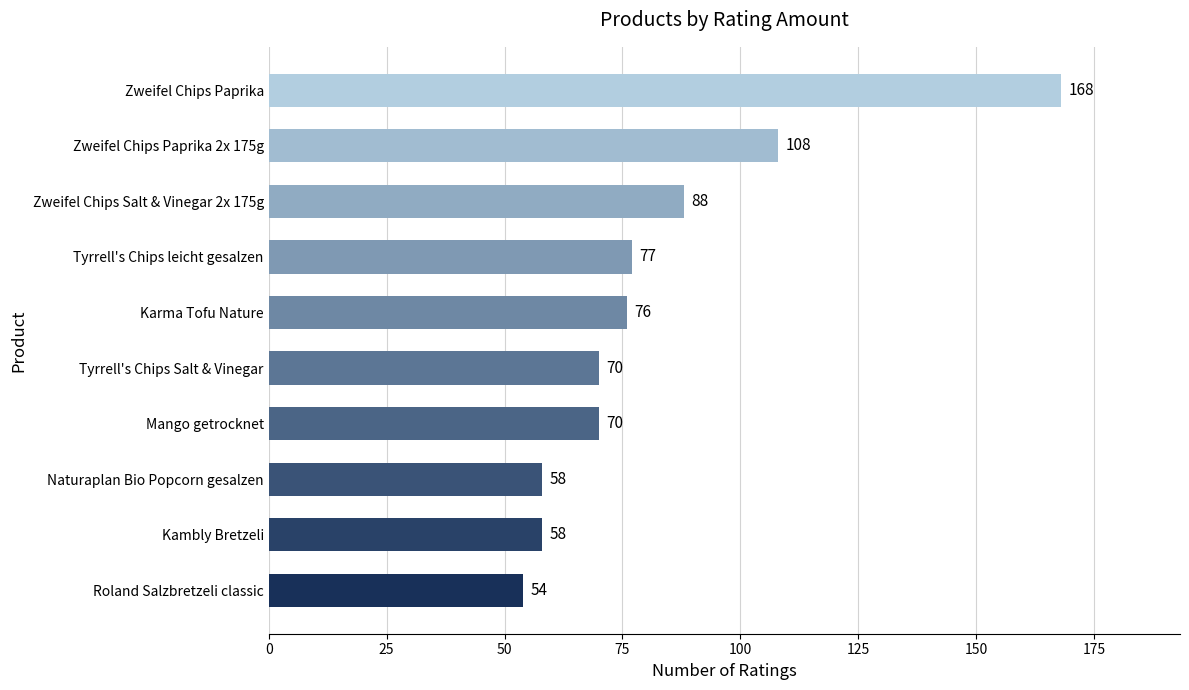

What is the change in value from Karma Tofu Nature to Zweifel Chips Paprika 2x 175g?

+32